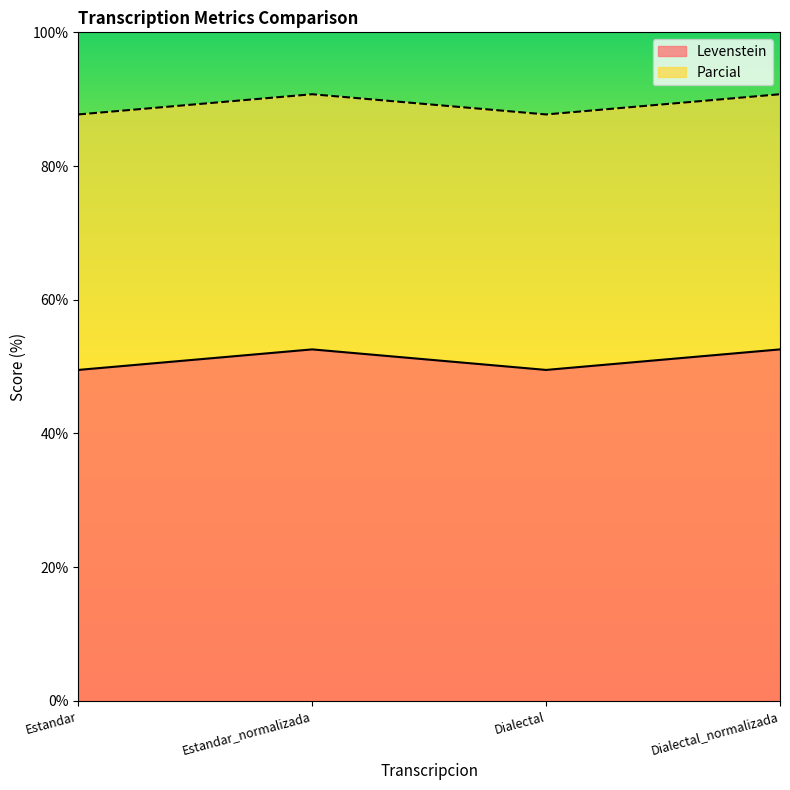

True or false: Levenstein and Parcial cross at least once.

False